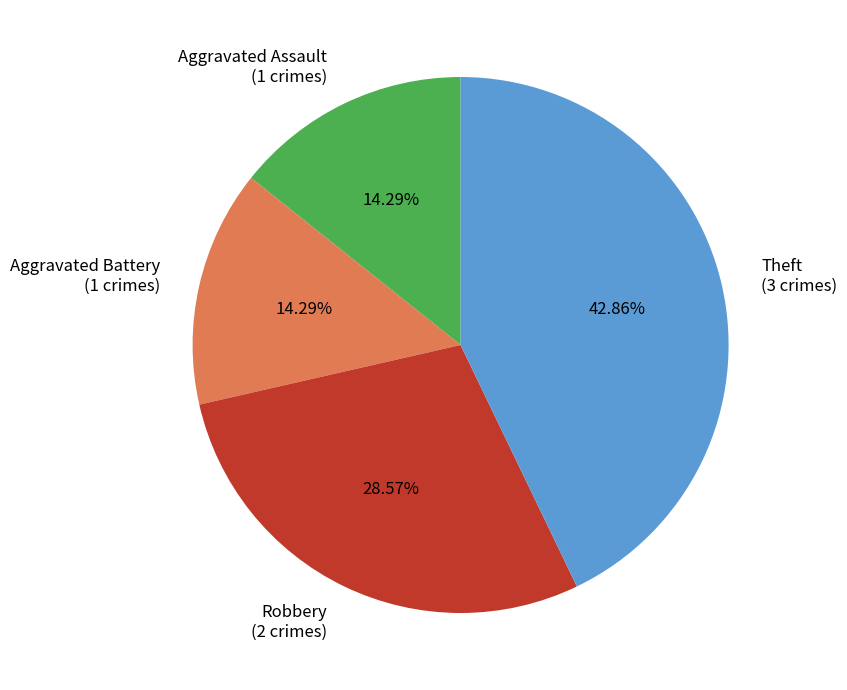

Does any single category account for the majority?

No